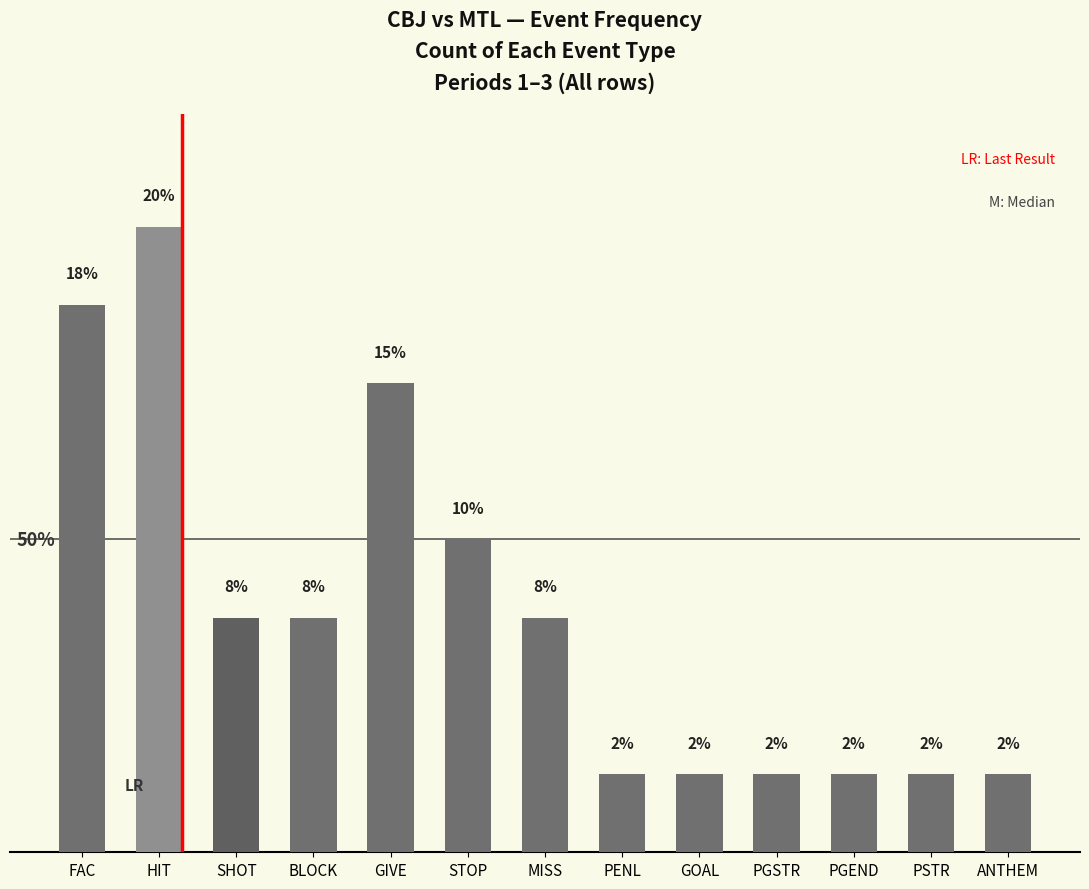

Are the bars horizontal?

No